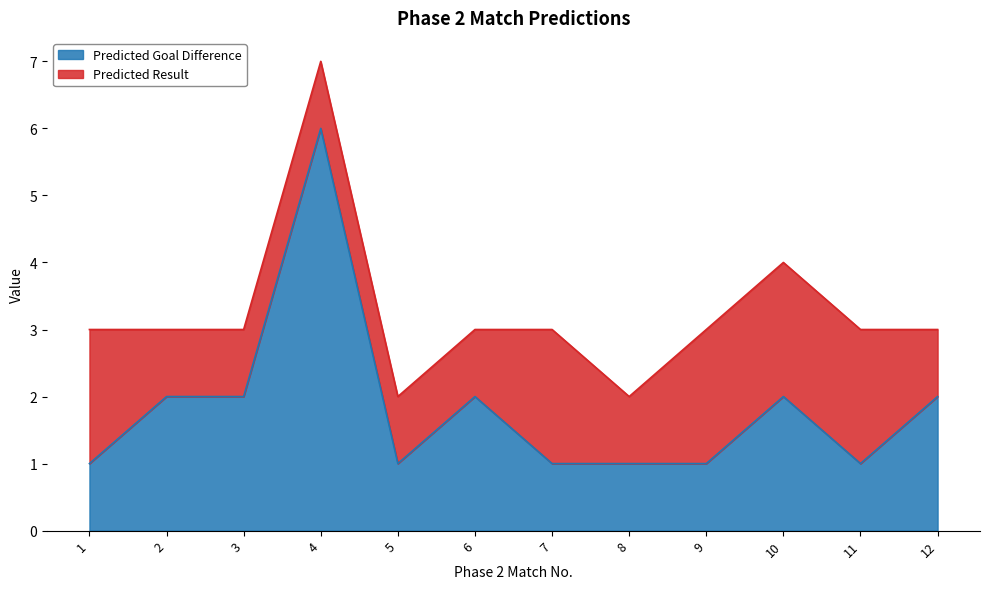

What is the value of the 10th point from the left?

2